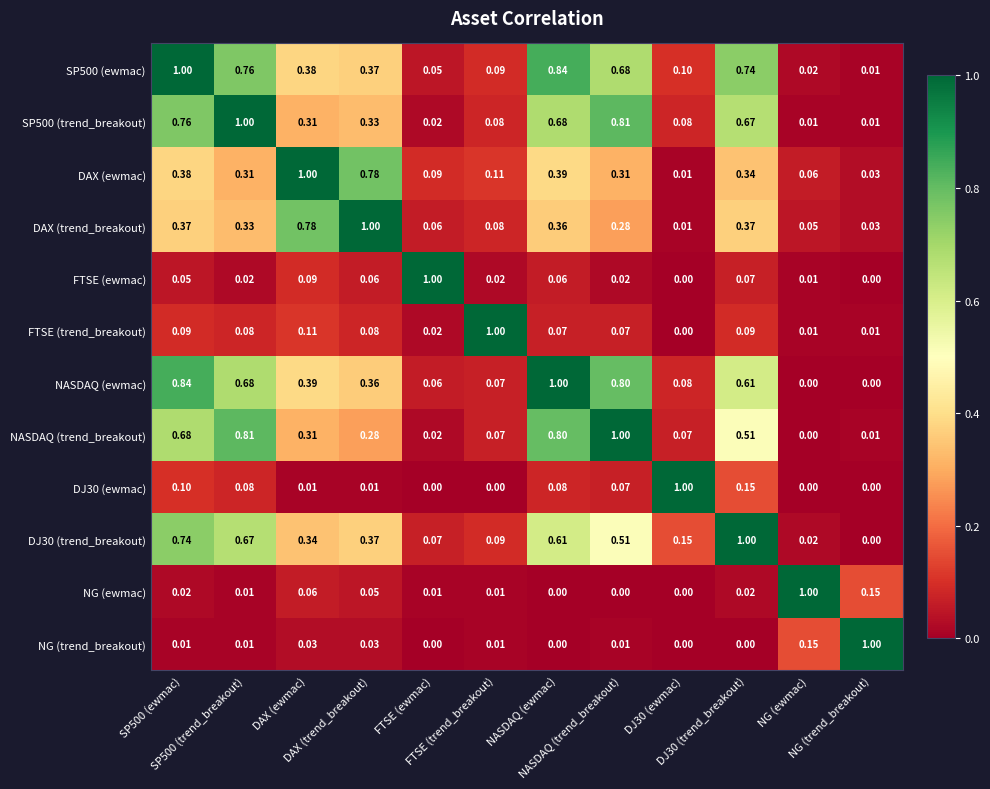

How many categories are shown in the chart?

12